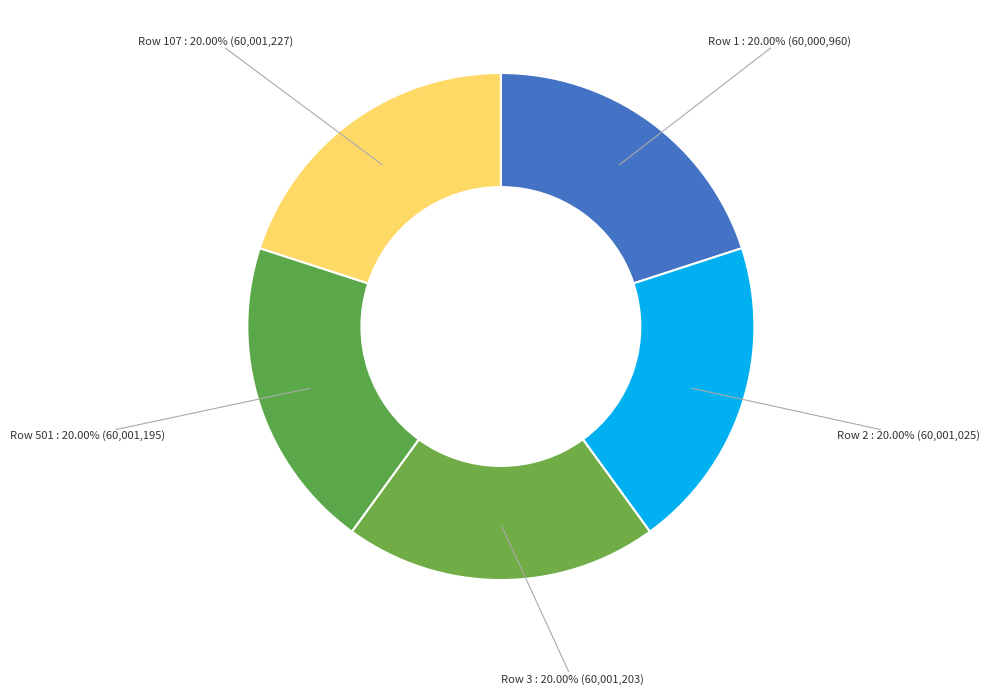

Approximately how many times larger is the value at Row 3 compared to Row 1?

1.0